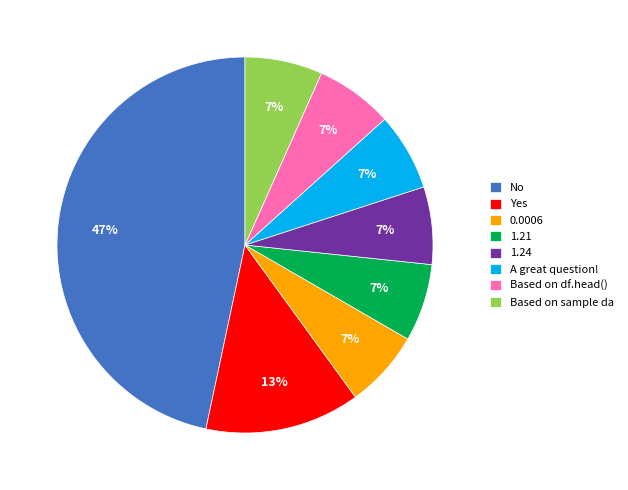

To the nearest percent, what is the combined percentage of Yes and 1.24?

20%